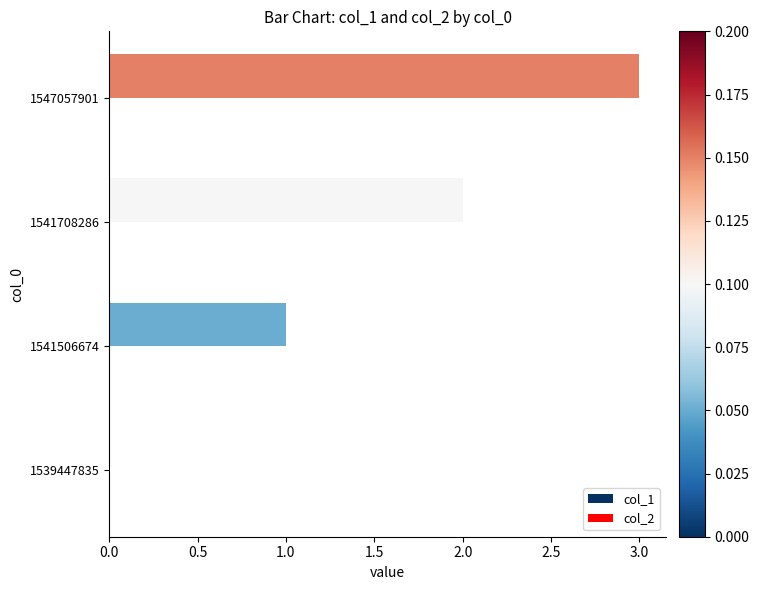

Read the value at 1547057901.

3